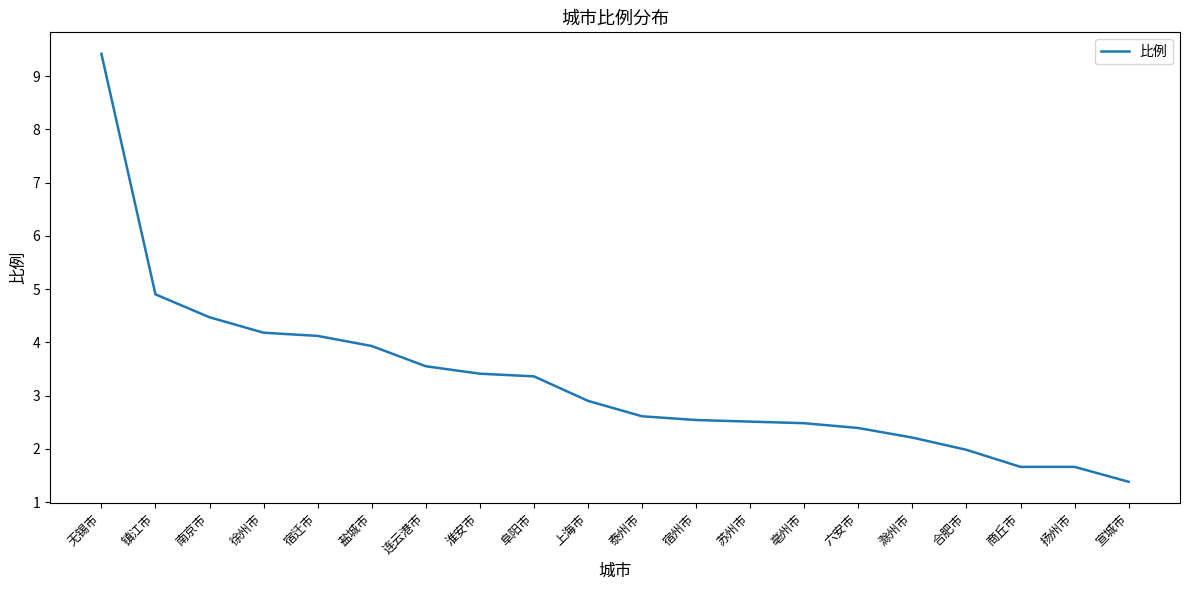

What value does the data have at 宣城市?

1.4